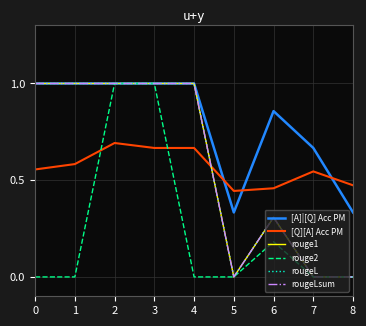

Does the chart have visible grid lines?

Yes